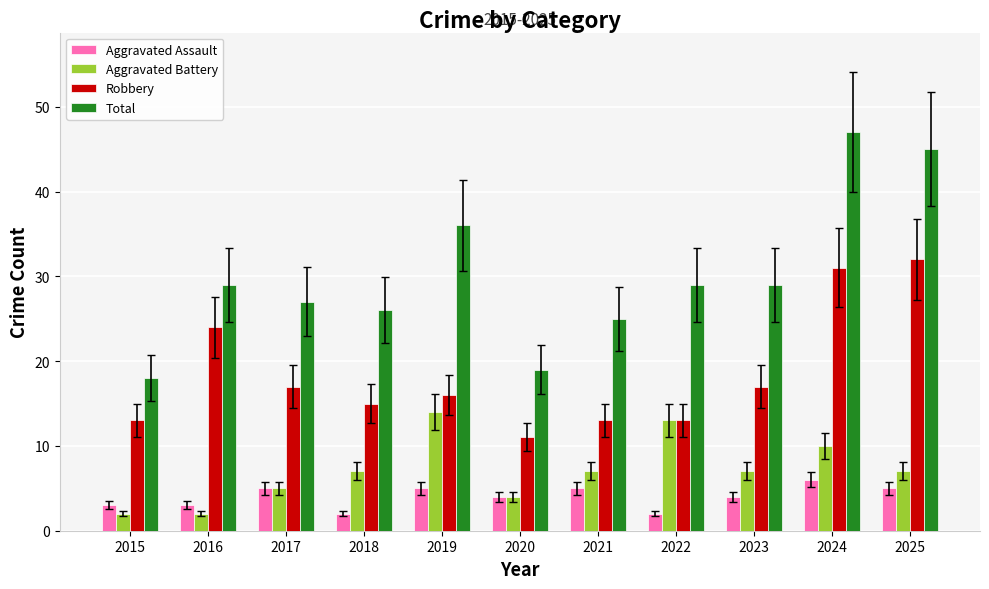

What are all the series names shown in the legend?

Aggravated Assault, Aggravated Battery, Robbery, Total